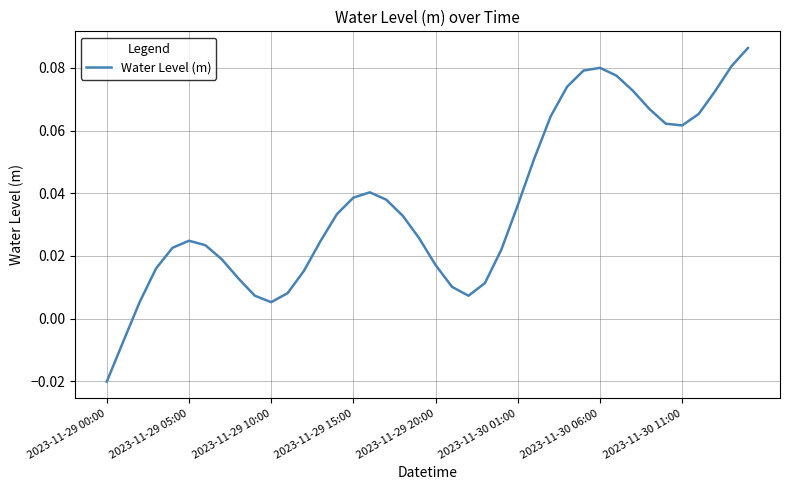

How many lines are shown in the chart?

1